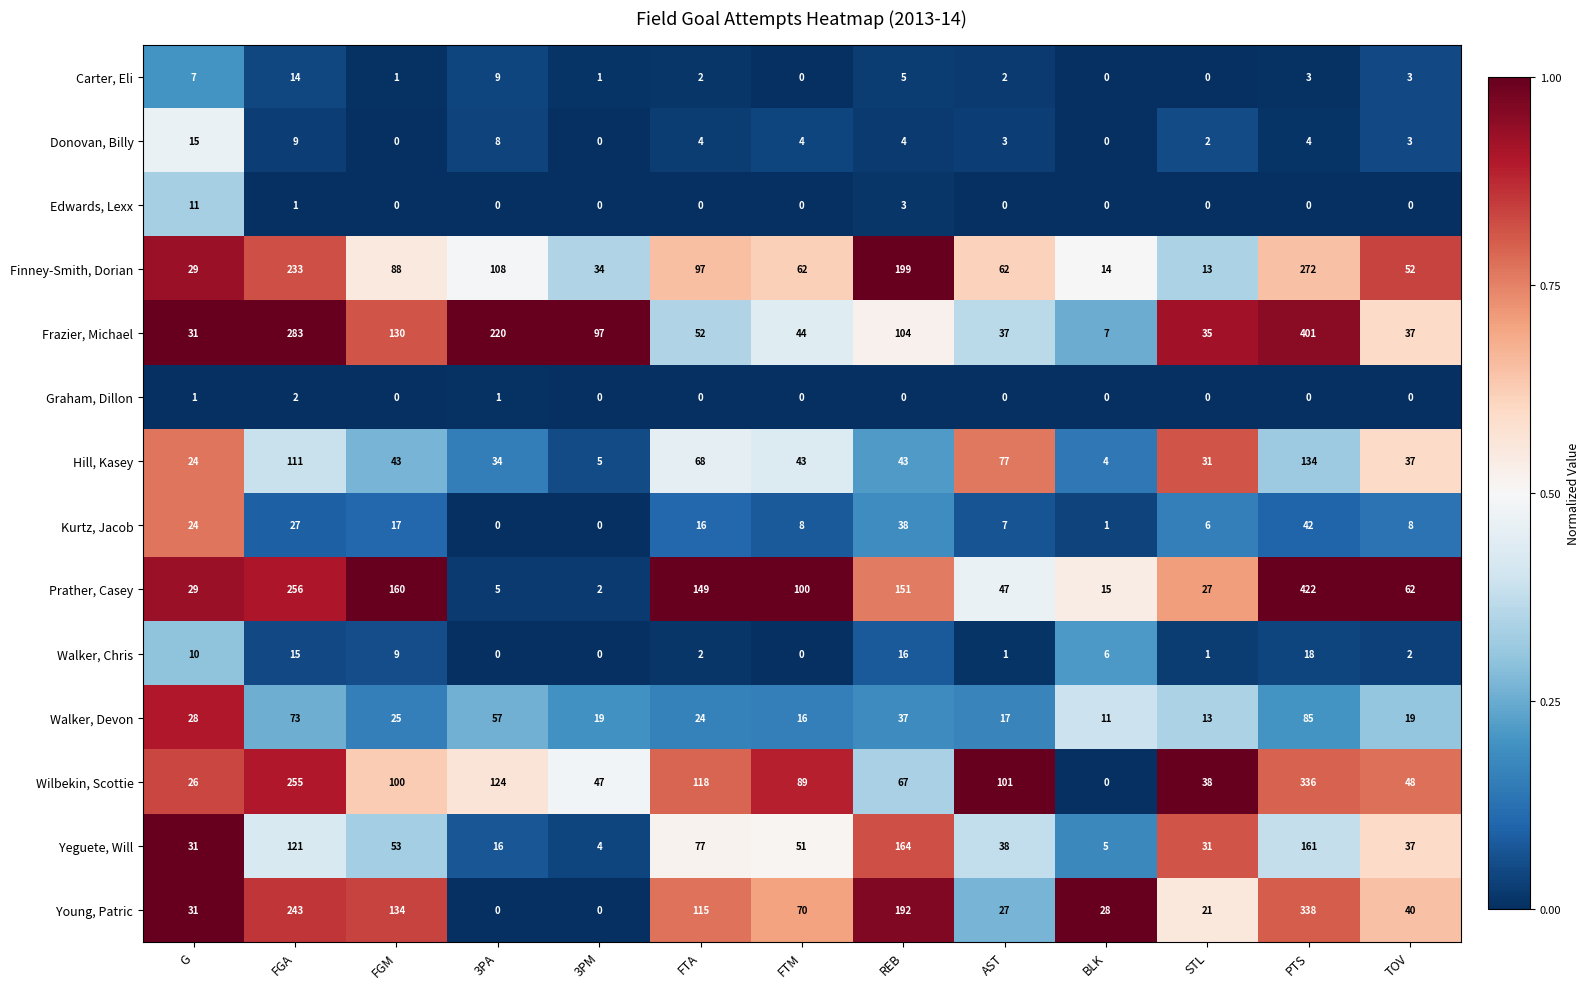

What is the greatest value displayed?

422